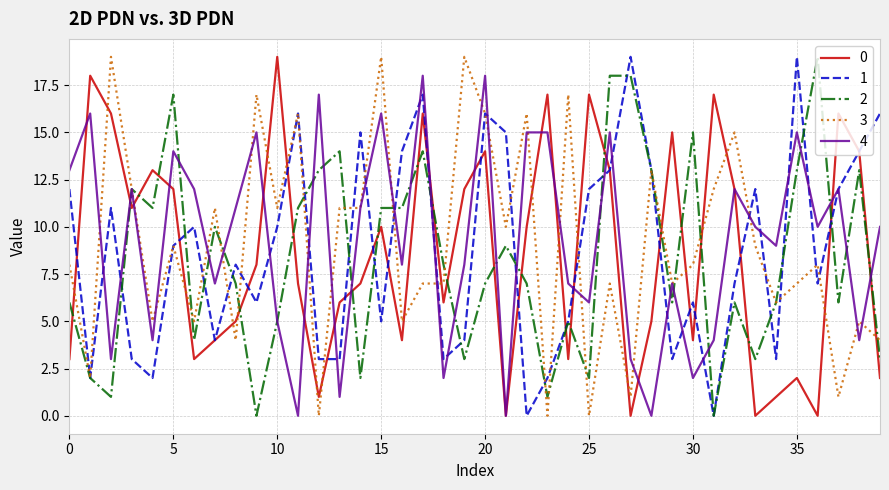

What is the difference between the maximum and minimum values in the 3 series?

19